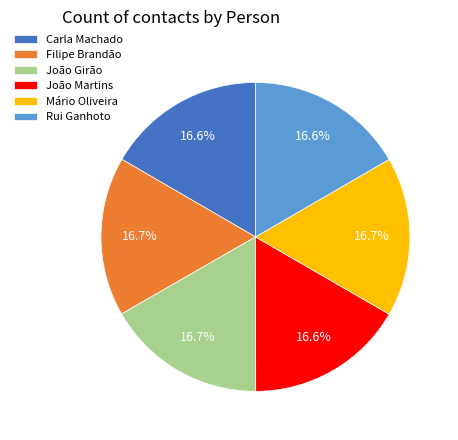

True or false: João Martins accounts for 30% of the total.

False